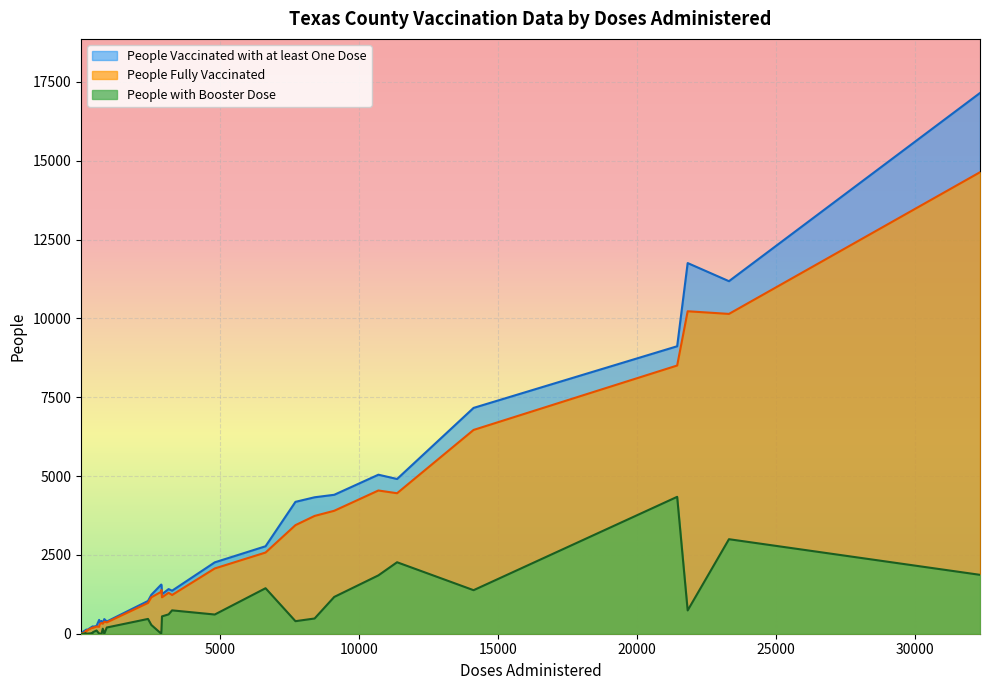

What is the sum of the People with Booster Dose values at 3 and 23?

2122